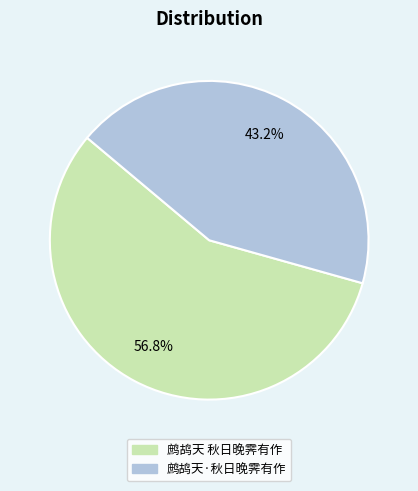

How many slices are in this pie chart?

2